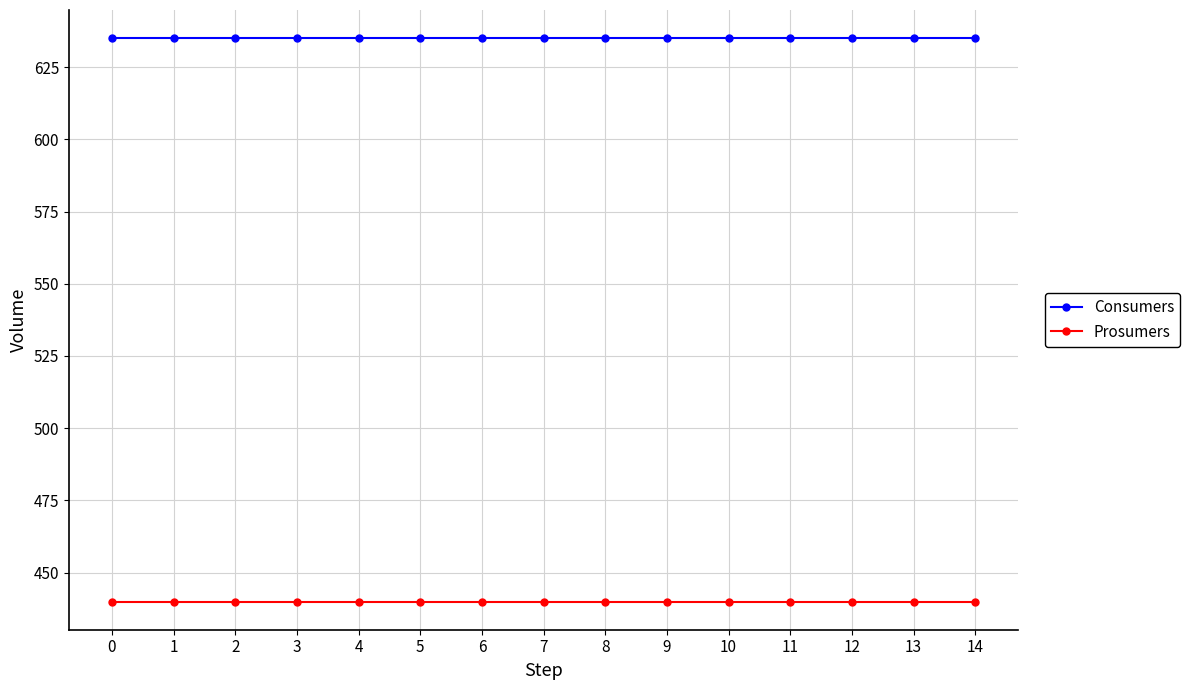

Reading left to right, extract all data points from this chart.

Consumers: 0=635	1=635	2=635	3=635	4=635	5=635	6=635	7=635	8=635	9=635	10=635	11=635	12=635	13=635	14=635
Prosumers: 0=440	1=440	2=440	3=440	4=440	5=440	6=440	7=440	8=440	9=440	10=440	11=440	12=440	13=440	14=440